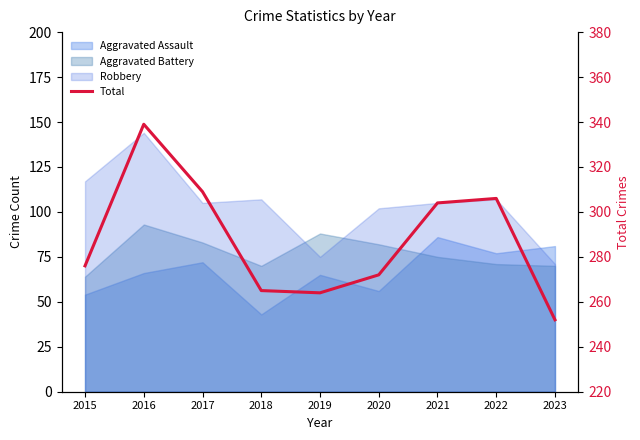

The chart shows a value of 497 at 2017. True or false?

False